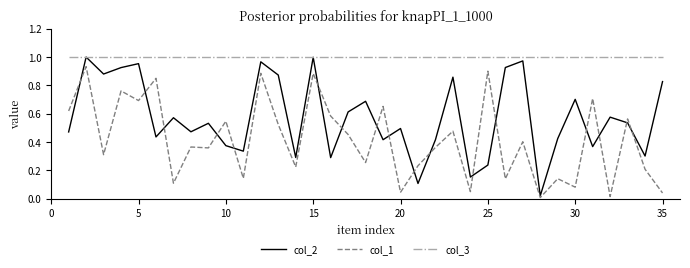

Which series has the largest total across all categories?

col_3